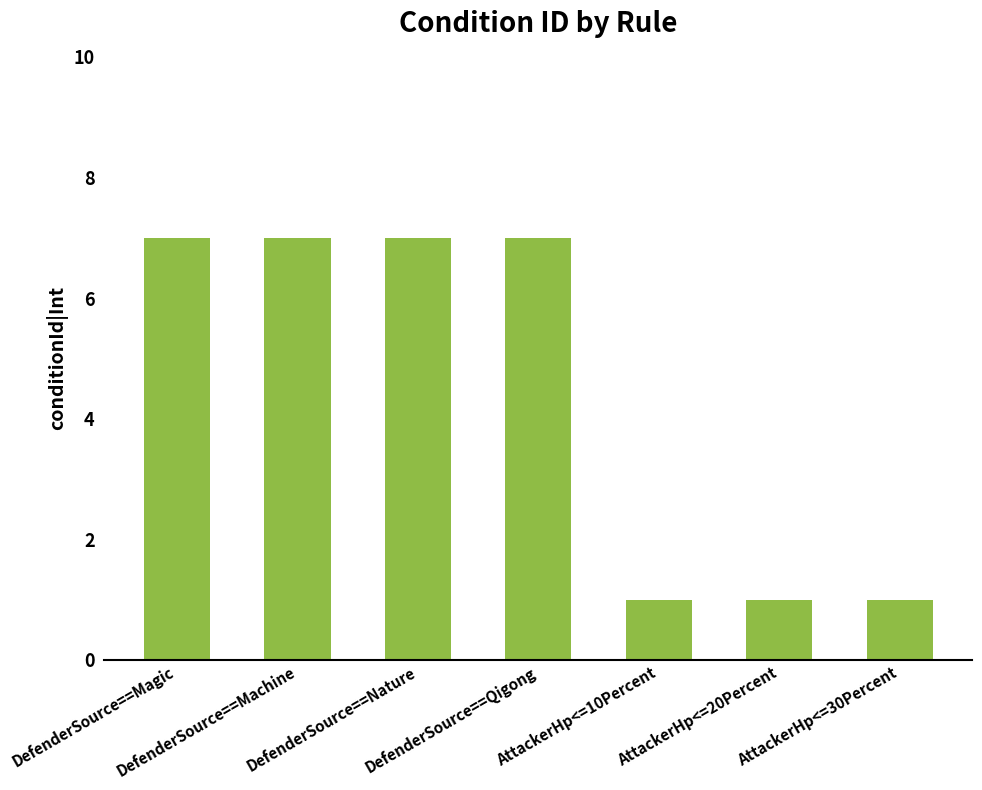

What is the approximate value at AttackerHp<=30Percent?

1